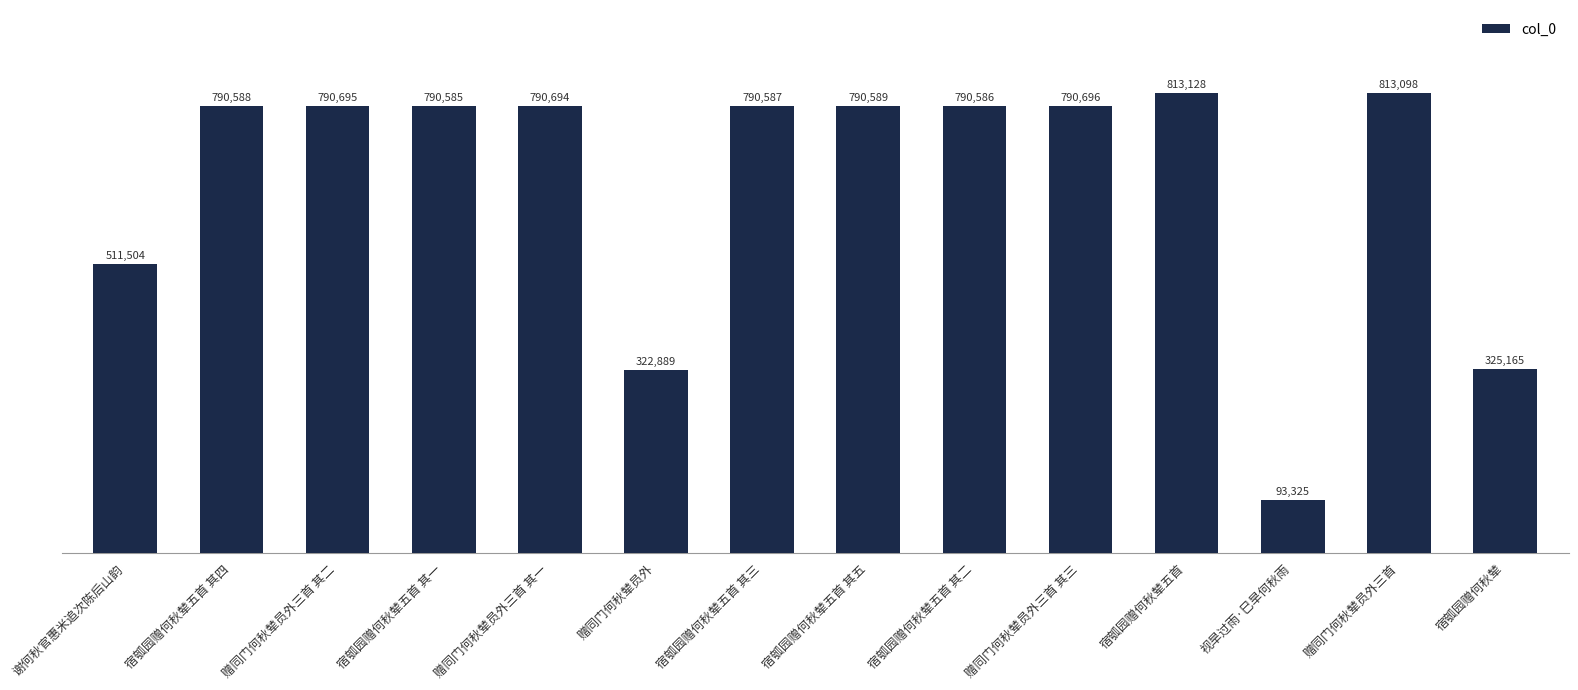

Rank the categories by value from highest to lowest.

宿瓠园赠何秋辇五首, 赠同门何秋辇员外三首, 赠同门何秋辇员外三首 其三, 赠同门何秋辇员外三首 其二, 赠同门何秋辇员外三首 其一, 宿瓠园赠何秋辇五首 其五, 宿瓠园赠何秋辇五首 其四, 宿瓠园赠何秋辇五首 其三, 宿瓠园赠何秋辇五首 其二, 宿瓠园赠何秋辇五首 其一, 谢何秋官惠米追次陈后山韵, 宿瓠园赠何秋辇, 赠同门何秋辇员外, 视旱过雨·巳旱何秋雨